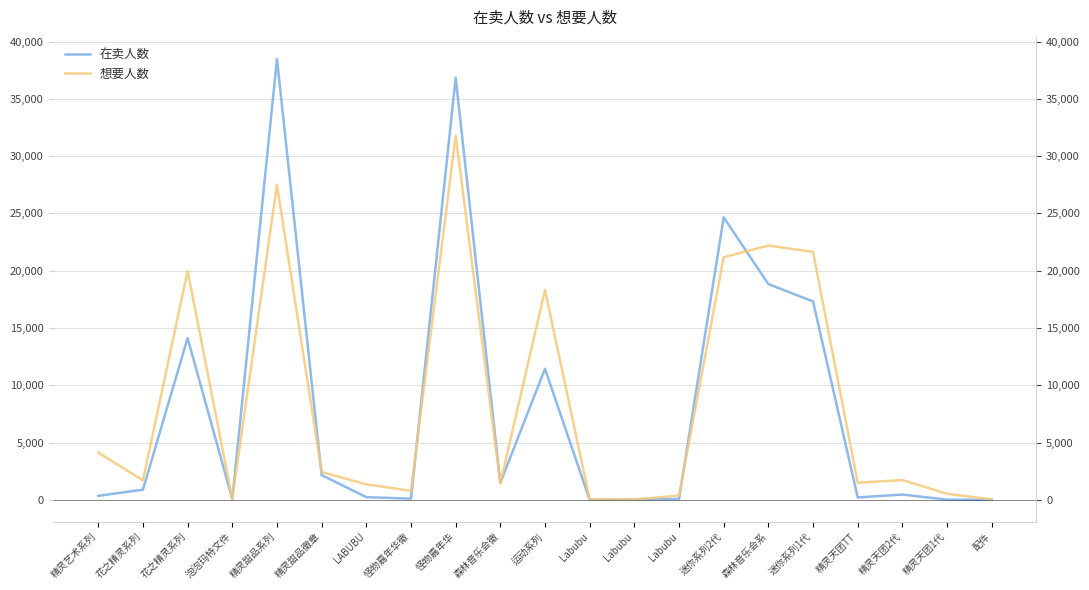

Rank the categories by 想要人数 value from lowest to highest.

Labubu, Labubu, 配件, 泡泡玛特文件, Labubu, 精灵天团1代, 怪物嘉年华徽, LABUBU, 森林音乐会徽, 精灵天团TT, 花之精灵系列, 精灵天团2代, 精灵甜品徽章, 精灵艺术系列, 运动系列, 花之精灵系列, 迷你系列2代, 迷你系列1代, 森林音乐会系, 精灵甜品系列, 怪物嘉年华